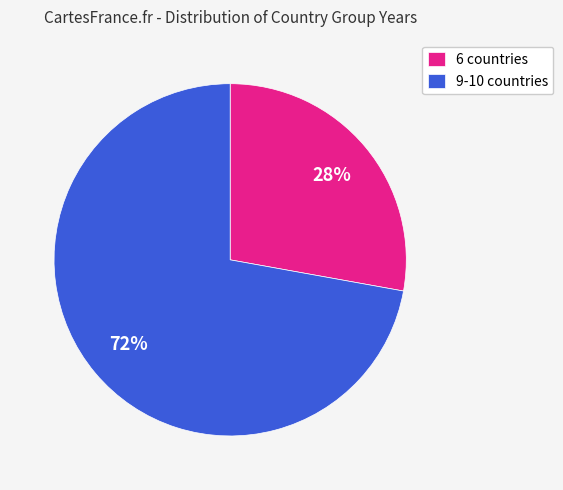

Count the number of slices in the pie.

2